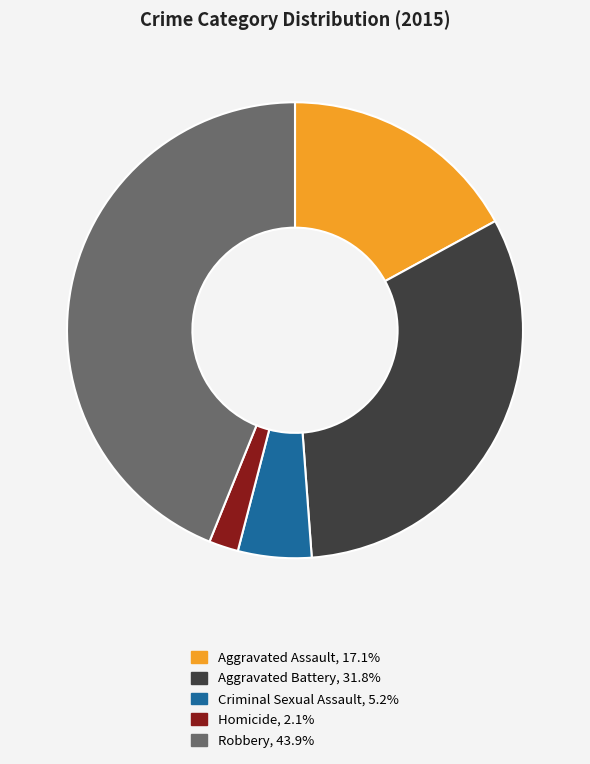

Does Robbery account for over 50% of the chart?

No